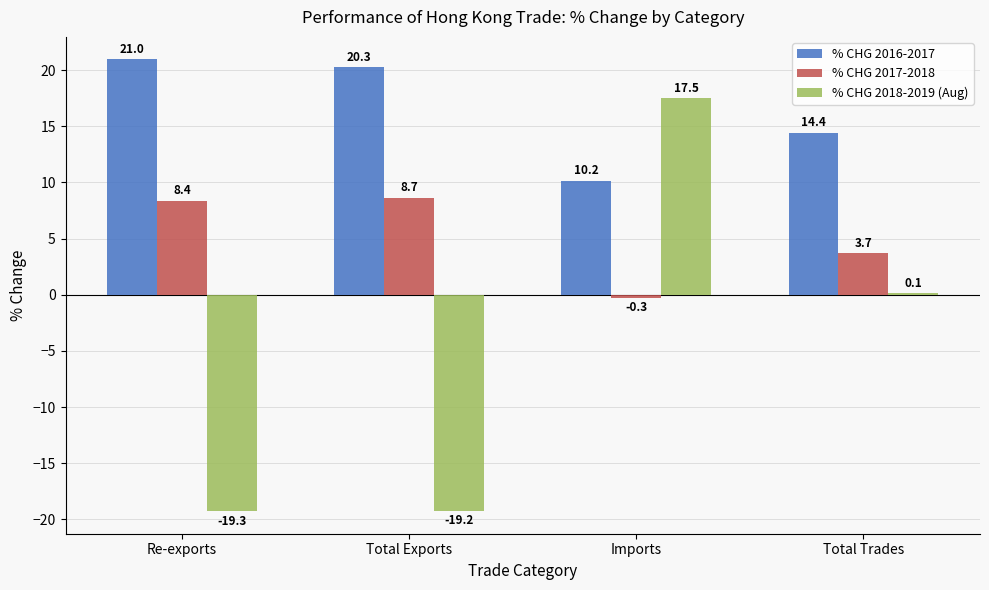

What is the maximum value shown in the chart?

21.0